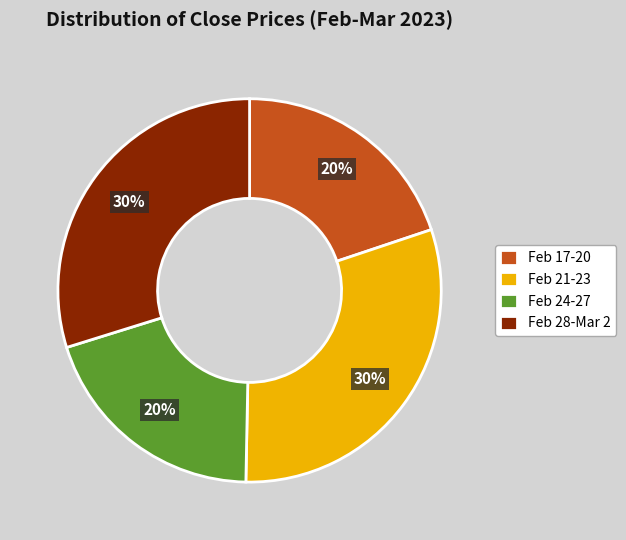

Which has a higher value, Feb 17-20 or Feb 21-23?

Feb 21-23